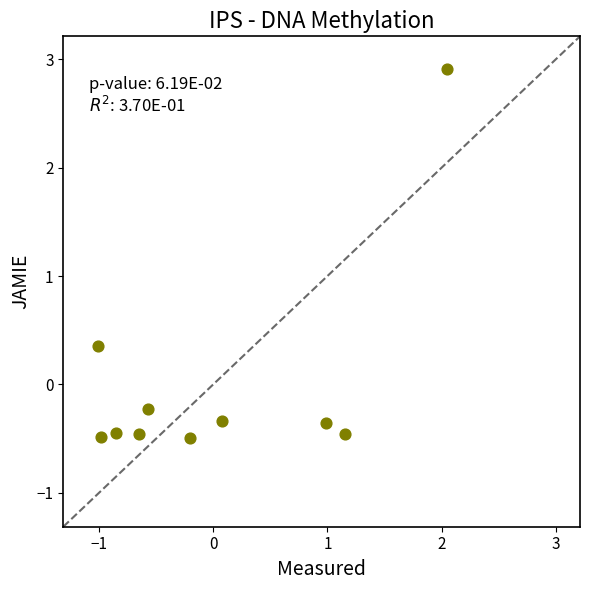

What is the range of X values (max minus min)?

3.1